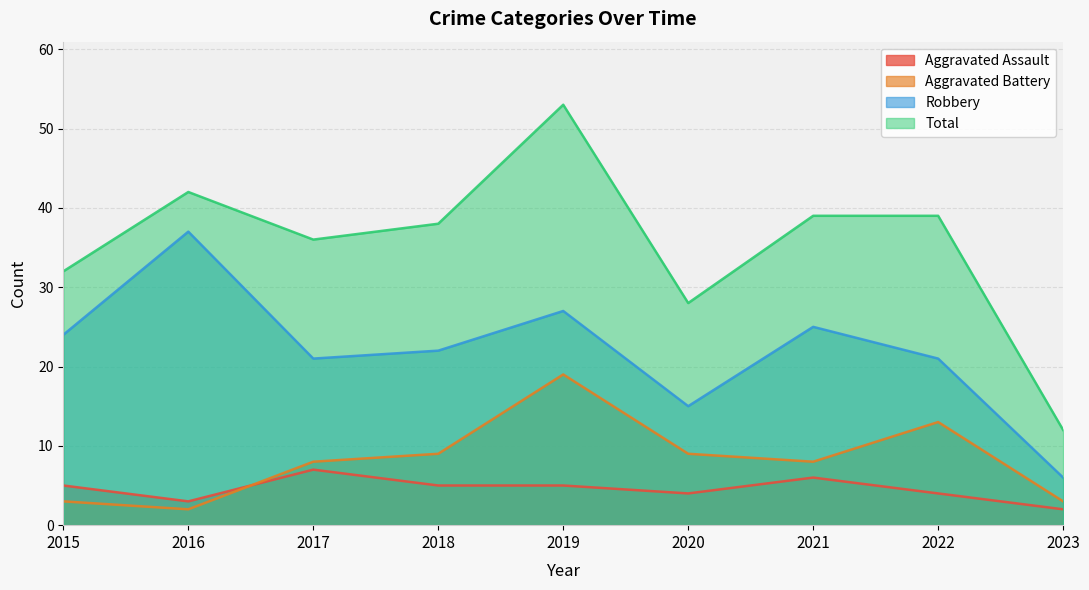

Reading left to right, list all the values displayed in this chart.

Aggravated Assault: 2015=5	2016=3	2017=7	2018=5	2019=5	2020=4	2021=6	2022=4	2023=2
Aggravated Battery: 2015=3	2016=2	2017=8	2018=9	2019=19	2020=9	2021=8	2022=13	2023=3
Robbery: 2015=24	2016=37	2017=21	2018=22	2019=27	2020=15	2021=25	2022=21	2023=6
Total: 2015=32	2016=42	2017=36	2018=38	2019=53	2020=28	2021=39	2022=39	2023=12